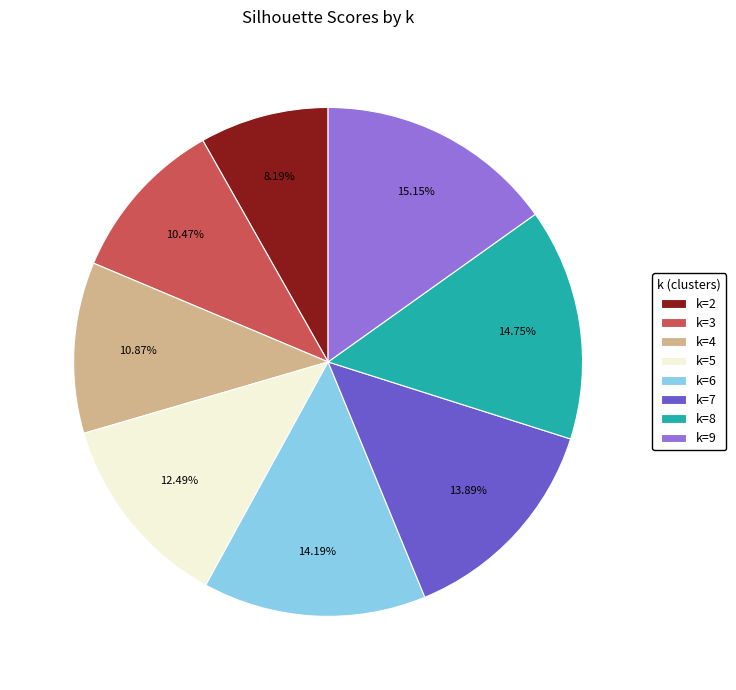

Is there any slice that represents more than half of the pie?

No